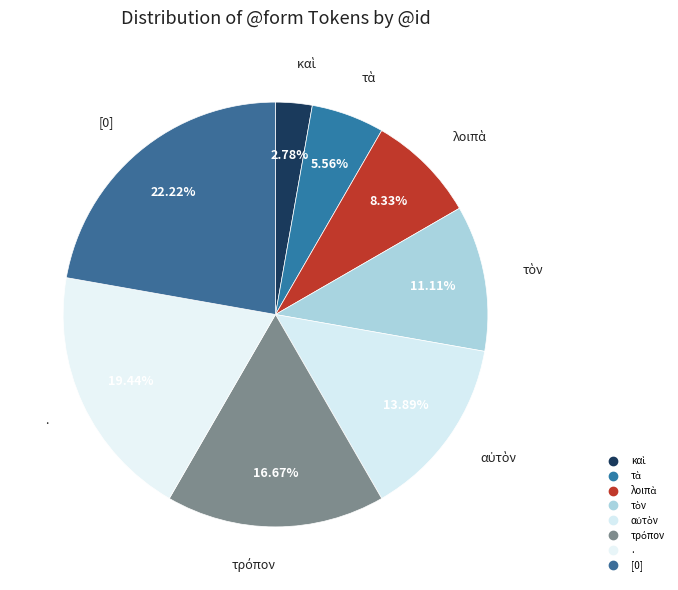

How many slices are in this pie chart?

8